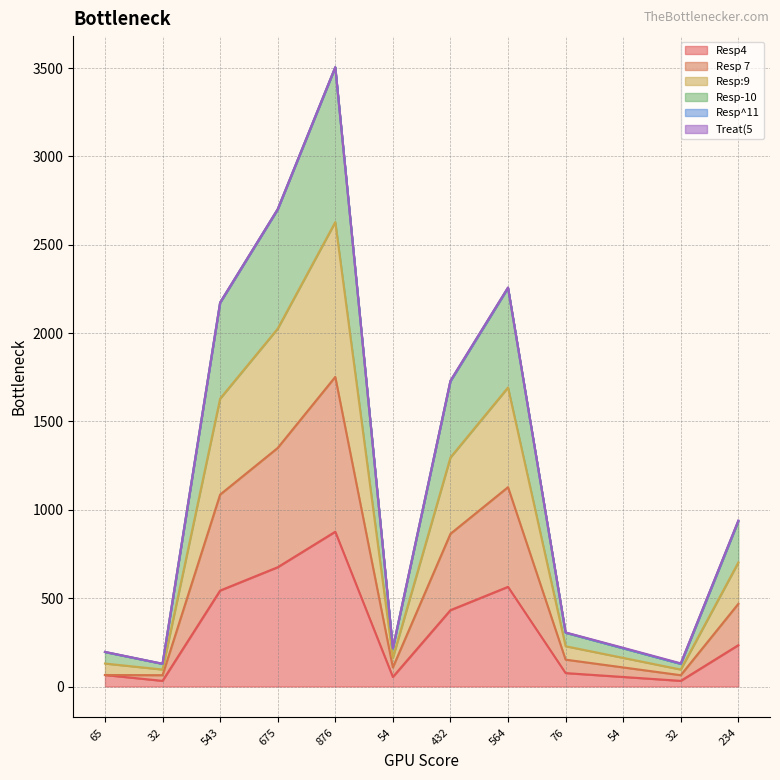

What is the difference between the maximum and minimum values in the Resp4 series?

844.0